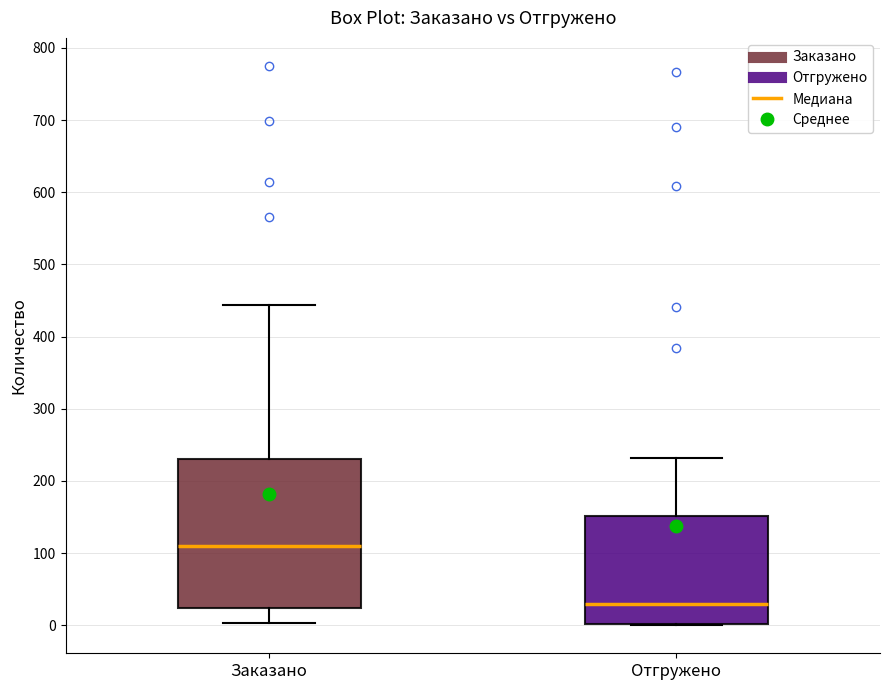

Where does the upper whisker of the box for Заказано end on the y-axis? The values are not printed on the chart, so give them approximately, as read against the axis.

440